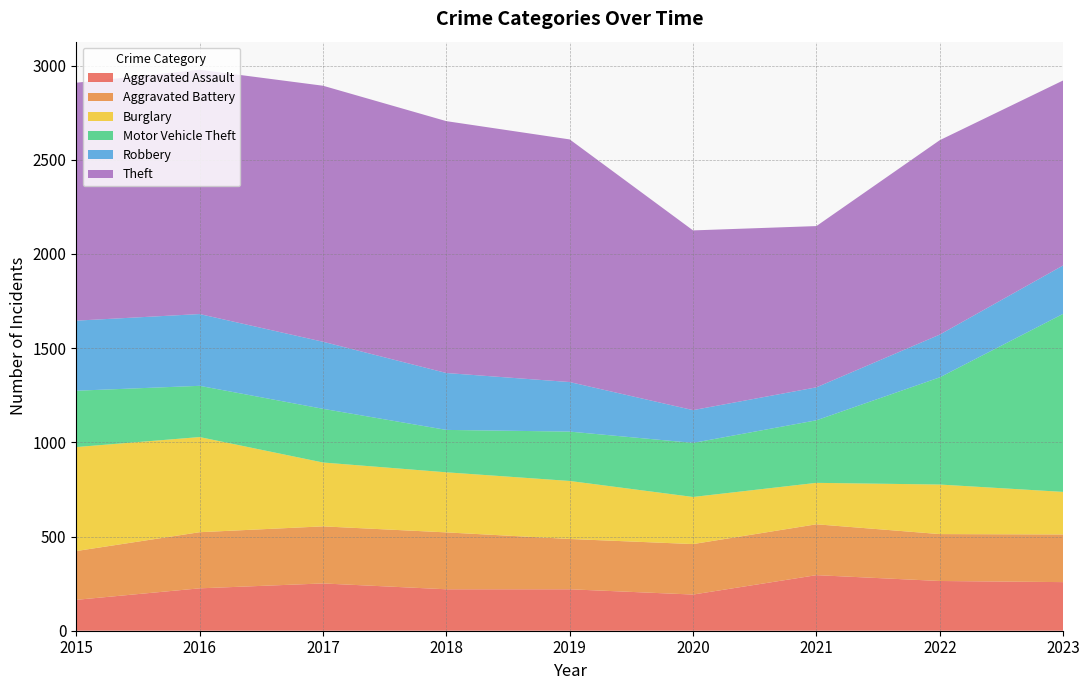

Reading left to right, transcribe all the data shown in this chart.

Aggravated Assault: 2015=164	2016=225	2017=251	2018=220	2019=220	2020=192	2021=295	2022=264	2023=258
Aggravated Battery: 2015=259	2016=298	2017=303	2018=302	2019=267	2020=268	2021=270	2022=249	2023=253
Burglary: 2015=552	2016=505	2017=339	2018=319	2019=308	2020=250	2021=220	2022=263	2023=226
Motor Vehicle Theft: 2015=299	2016=272	2017=285	2018=225	2019=262	2020=287	2021=332	2022=569	2023=945
Robbery: 2015=372	2016=381	2017=356	2018=302	2019=263	2020=174	2021=175	2022=227	2023=257
Theft: 2015=1263	2016=1297	2017=1359	2018=1337	2019=1288	2020=954	2021=856	2022=1032	2023=982